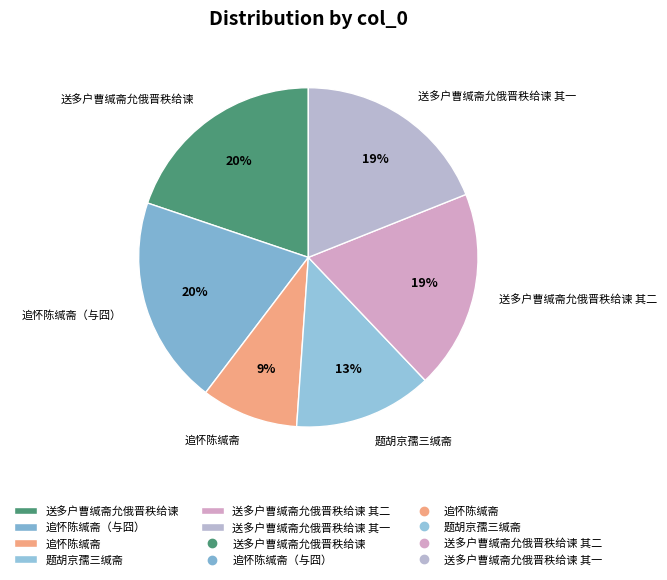

To the nearest percent, what is the difference between the 送多户曹缄斋允俄晋秩给谏 and 送多户曹缄斋允俄晋秩给谏 其一 slice percentages?

1%